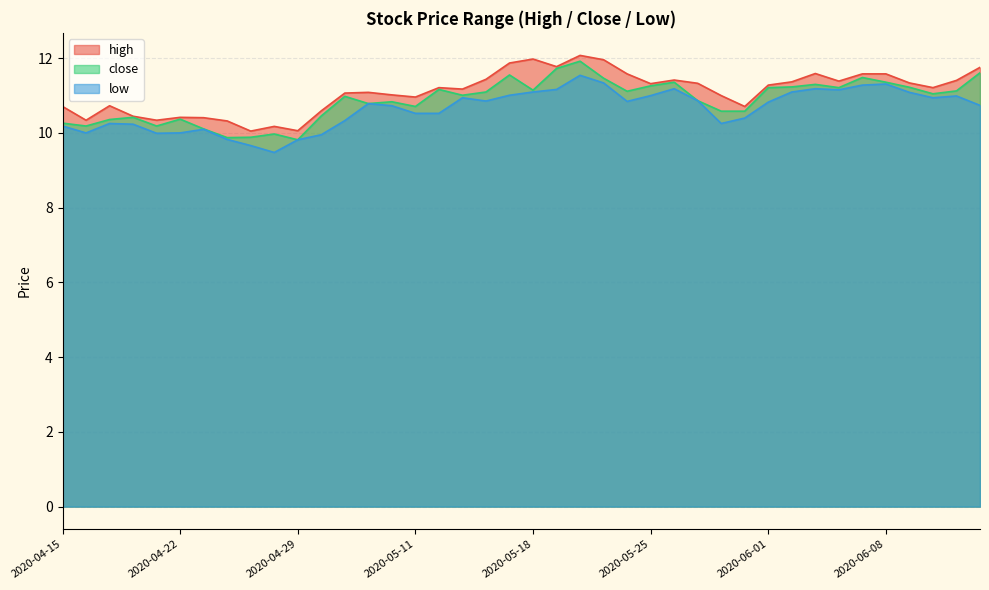

At how many categories does at least one series exceed 11?

25